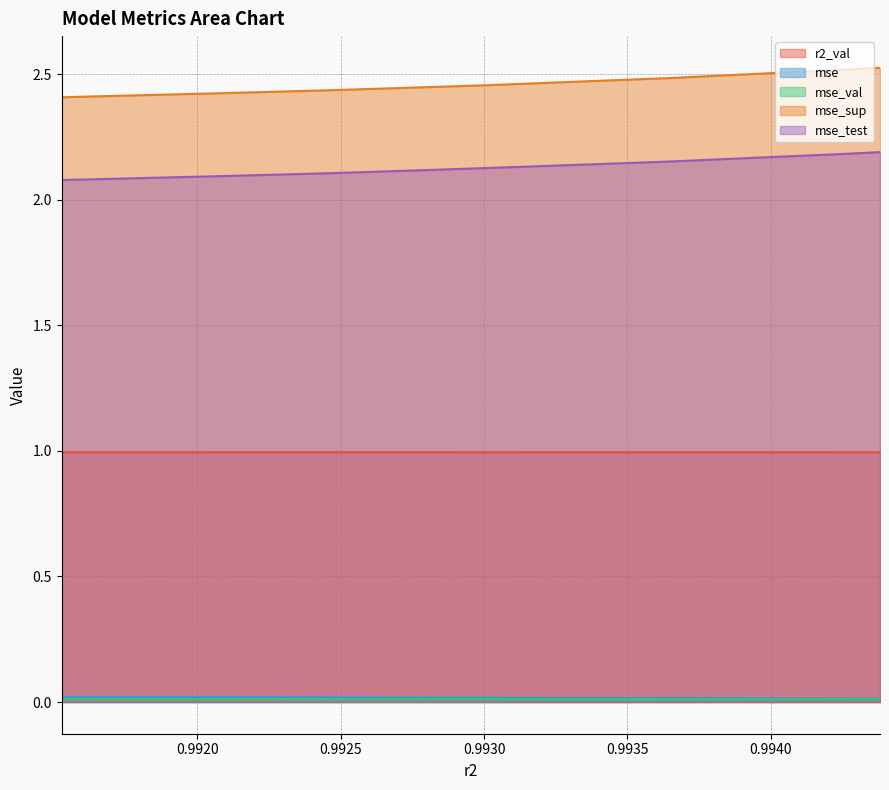

At how many categories does at least one series exceed 0?

10